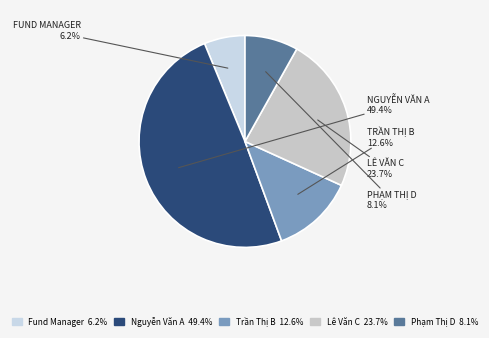

What is the largest slice in the pie chart?

Nguyễn Văn A